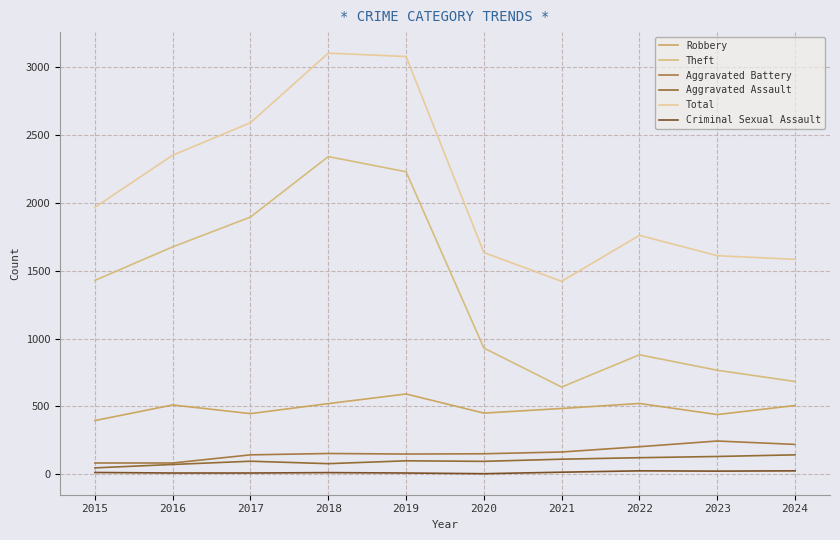

Is the value of Theft at 2017 greater than the value of Criminal Sexual Assault at 2019?

Yes